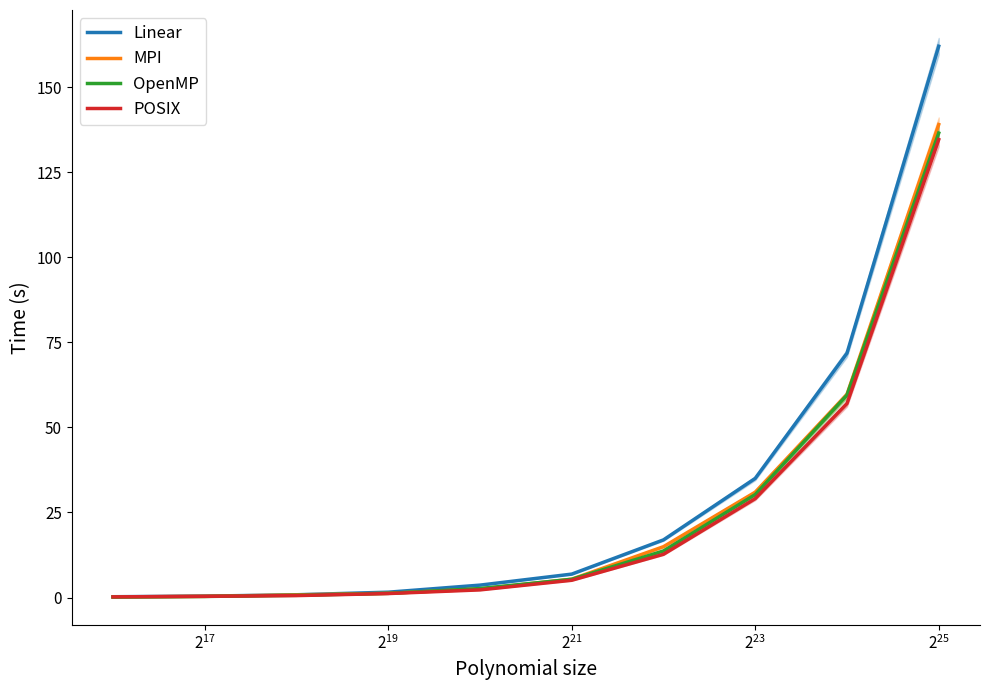

At how many categories does at least one series exceed 119?

1